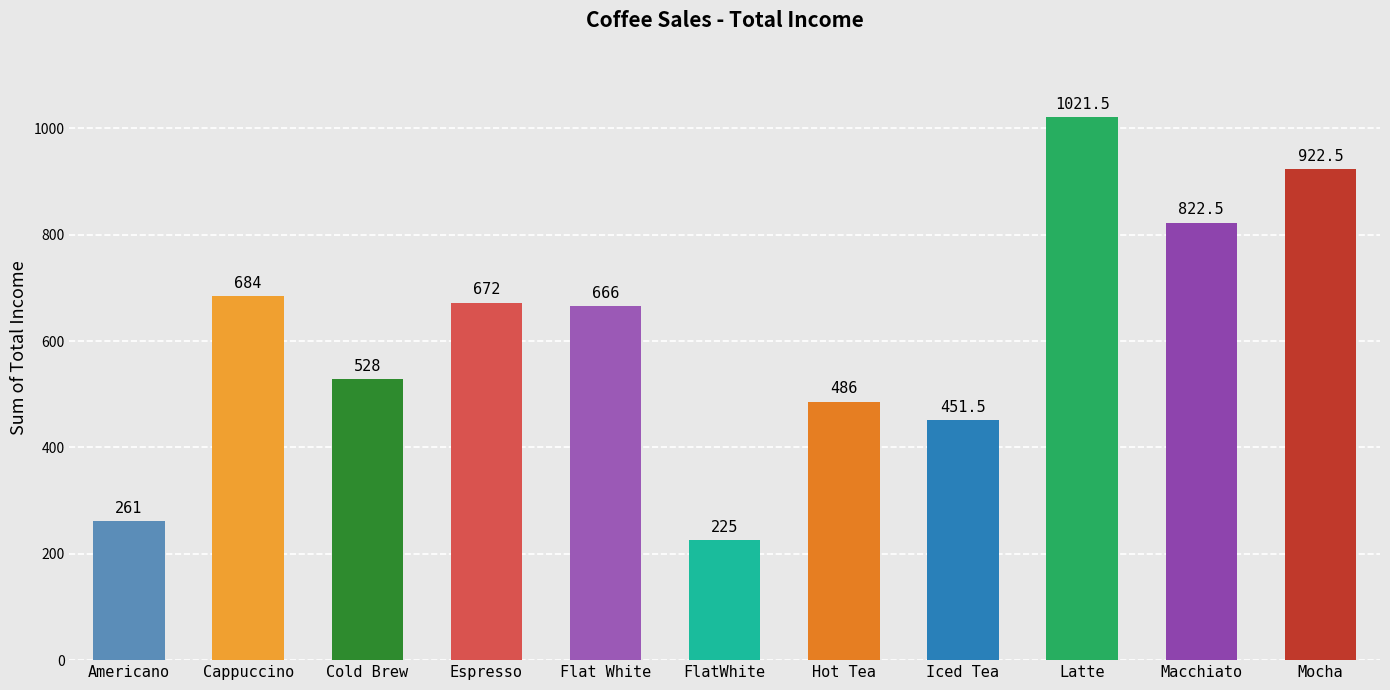

Is it true that the value at Mocha is 922.5?

True